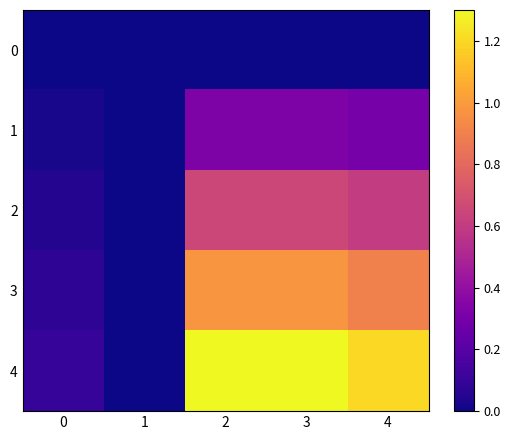

Which series has the largest total across all categories?

row_4